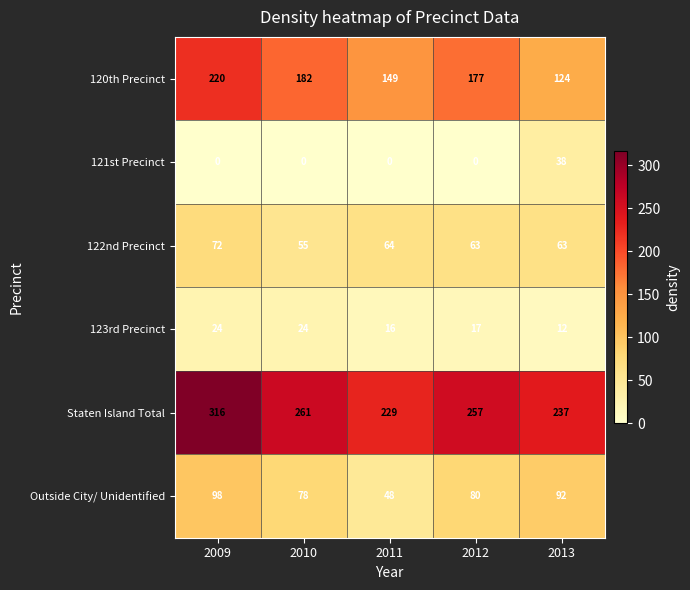

Where does the 122nd Precinct series first go above 63?

2009